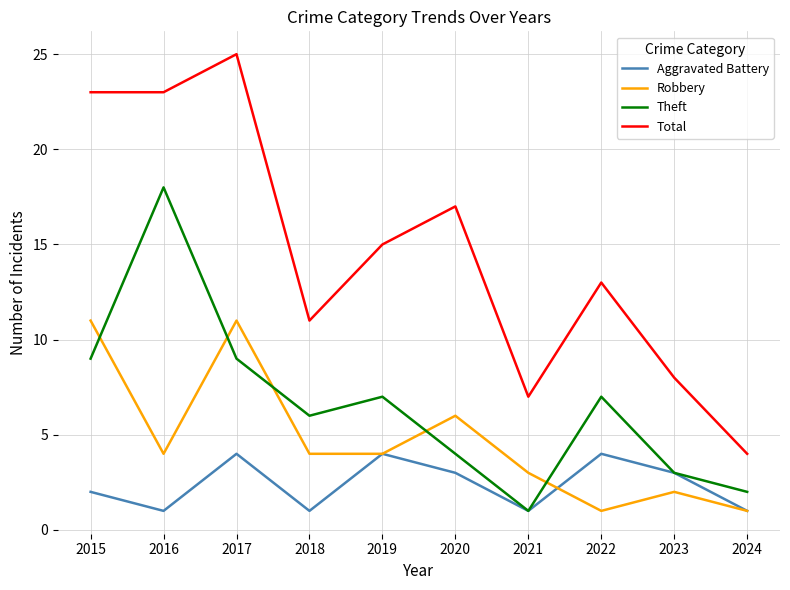

What are all the series names shown in the legend?

Aggravated Battery, Robbery, Theft, Total